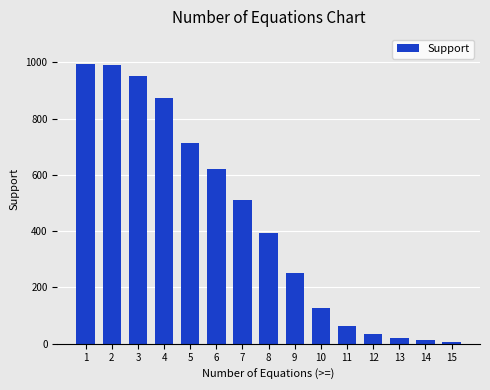

What is the difference between the second highest and second lowest values?

978